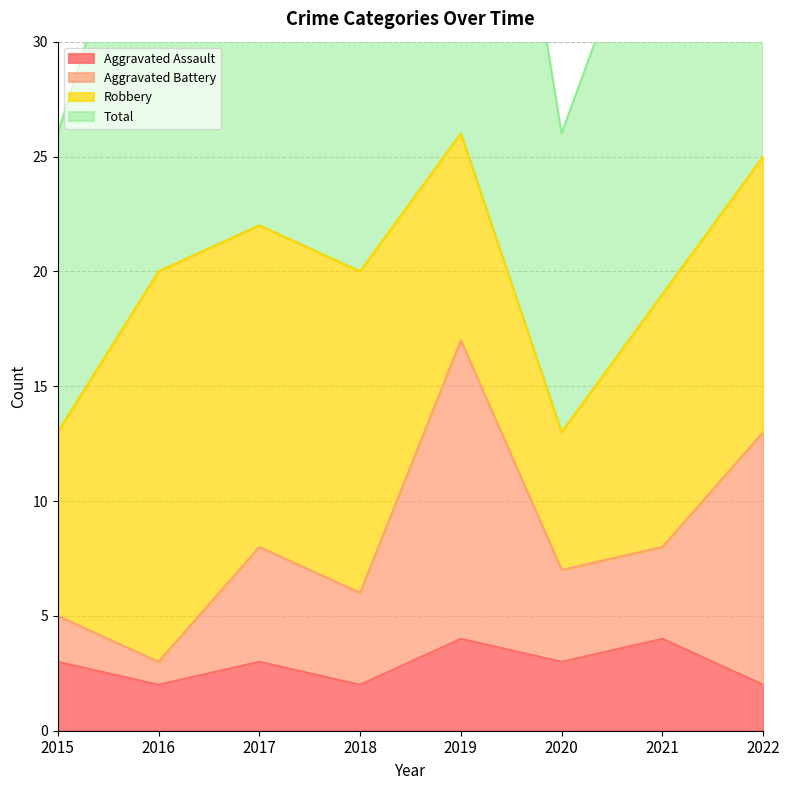

True or false: Aggravated Battery has a value of 13 at 2021.

False